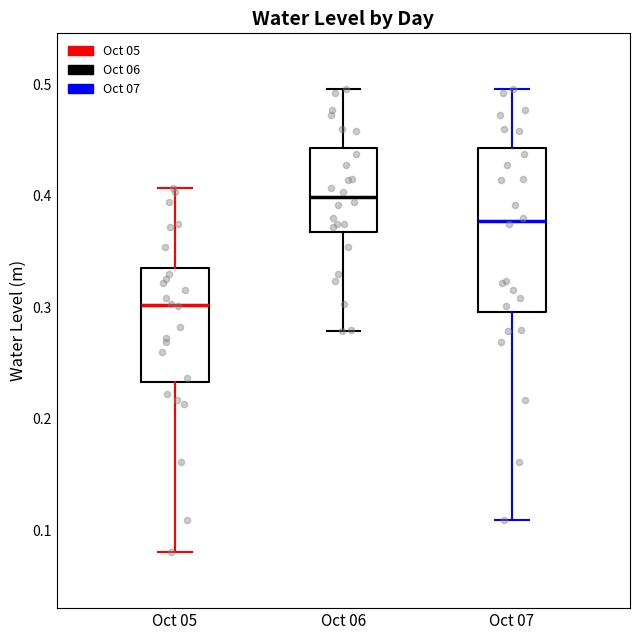

Reading left to right, transcribe this box plot: for each box, give where its median line is, the range the box spans, and where its two whiskers end, as read against the y-axis. The values are not printed on the chart, so give them approximately, as read against the axis.

Oct 05: median 0.30, box 0.23 to 0.34, whiskers 0.08 to 0.41
Oct 06: median 0.40, box 0.37 to 0.44, whiskers 0.28 to 0.50
Oct 07: median 0.38, box 0.30 to 0.44, whiskers 0.11 to 0.50